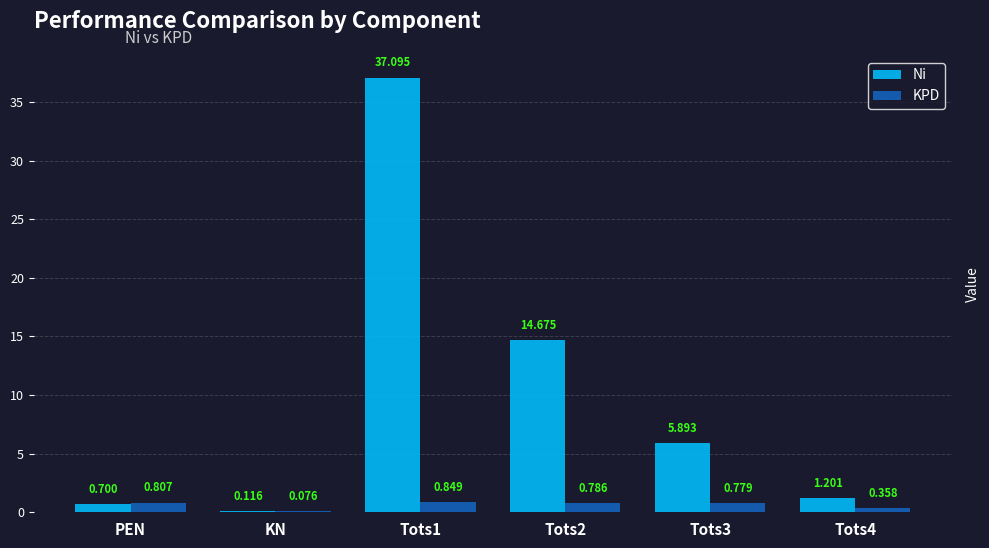

Between Tots1 and Tots2, which series saw the biggest shift?

Ni